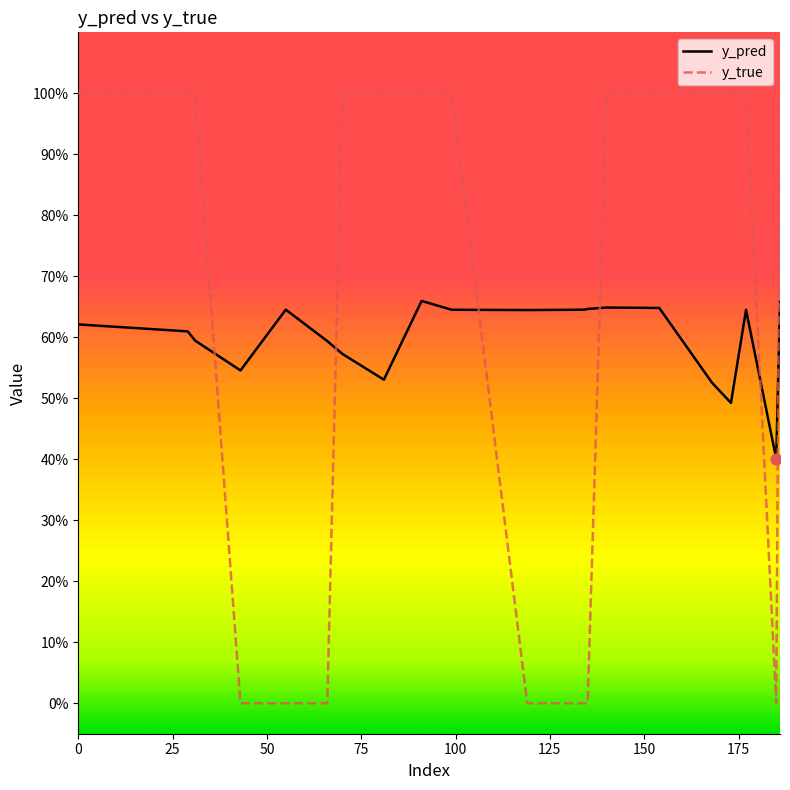

What are all the series names shown in the legend?

y_pred, y_true